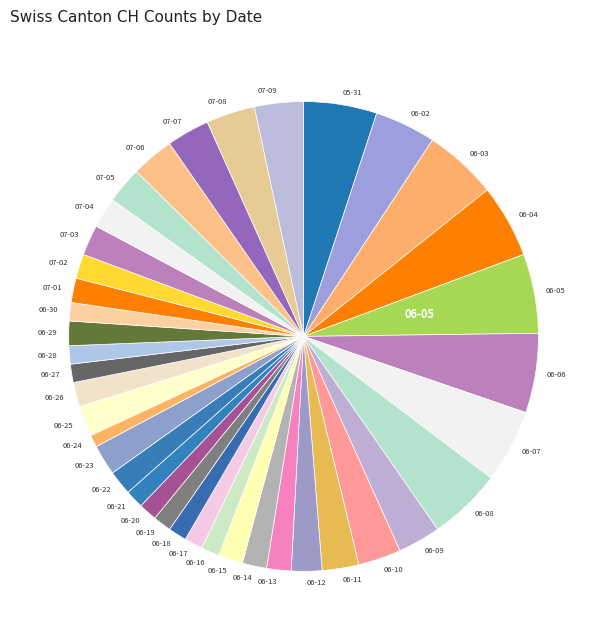

How many segments does this pie chart have?

39